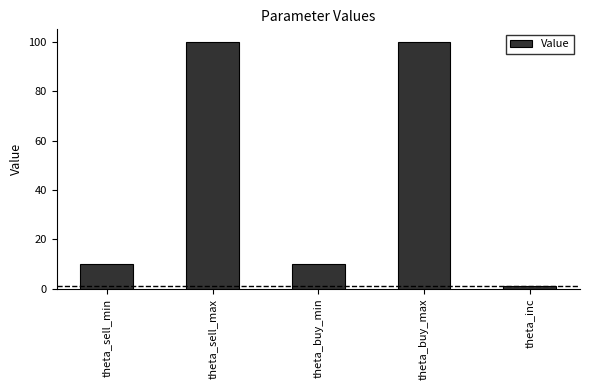

Which has a higher value, theta_sell_min or theta_inc?

theta_sell_min